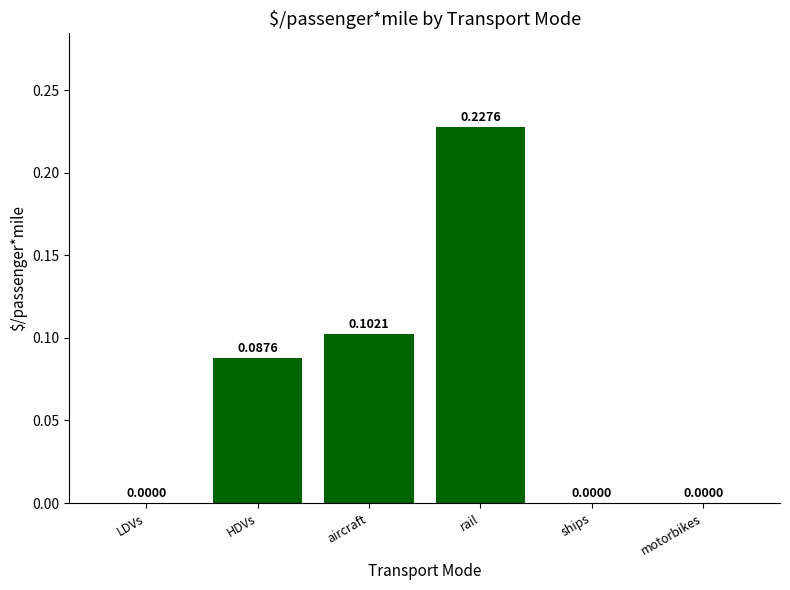

Which category has the highest value across all series?

rail